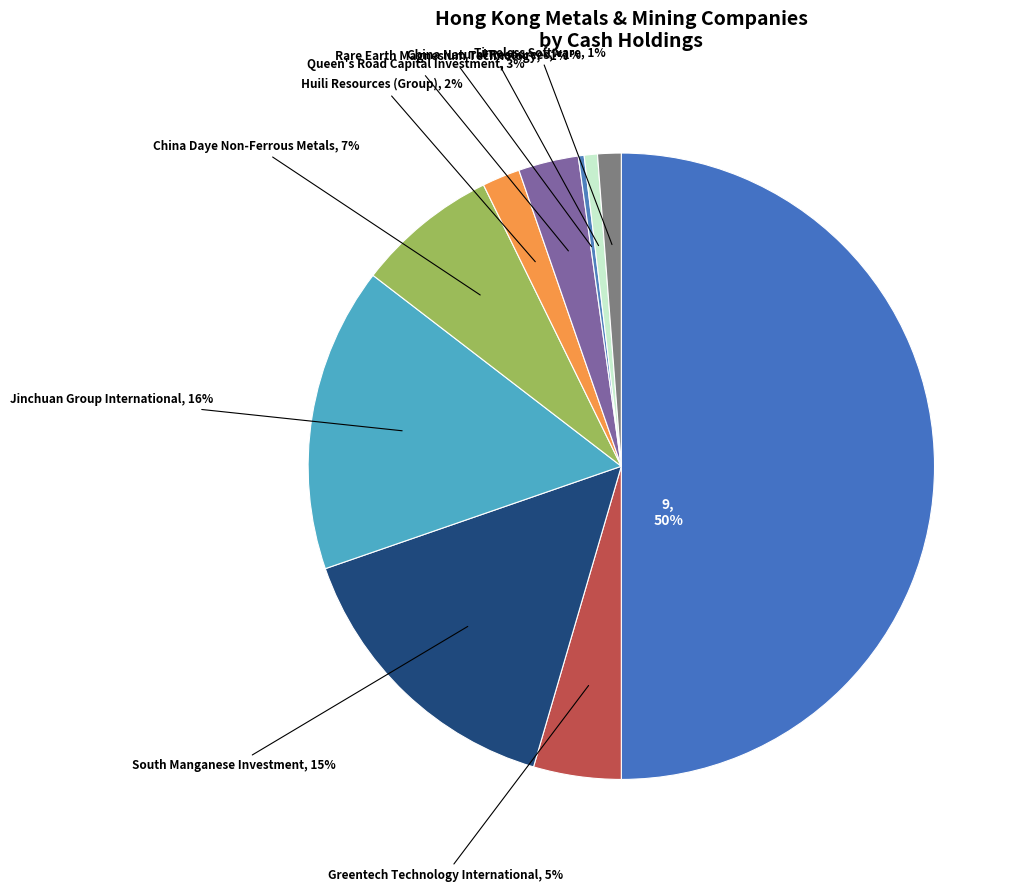

Is the sum of Huili Resources (Group) and Timeless Software greater than half?

No